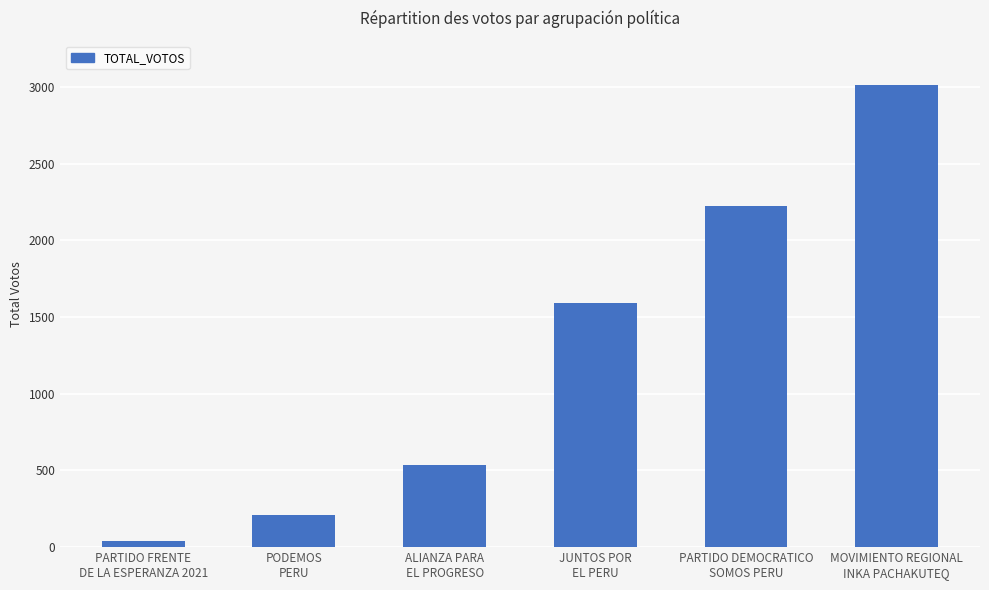

What is the difference between the values at PARTIDO DEMOCRATICO
SOMOS PERU and PARTIDO FRENTE
DE LA ESPERANZA 2021?

2184